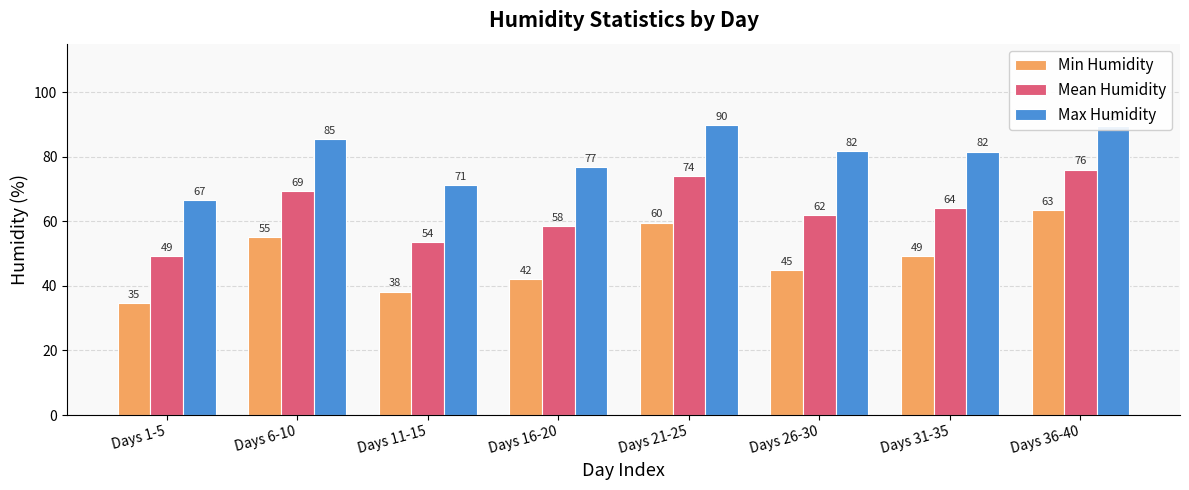

What is the minimum value shown in the chart?

34.6